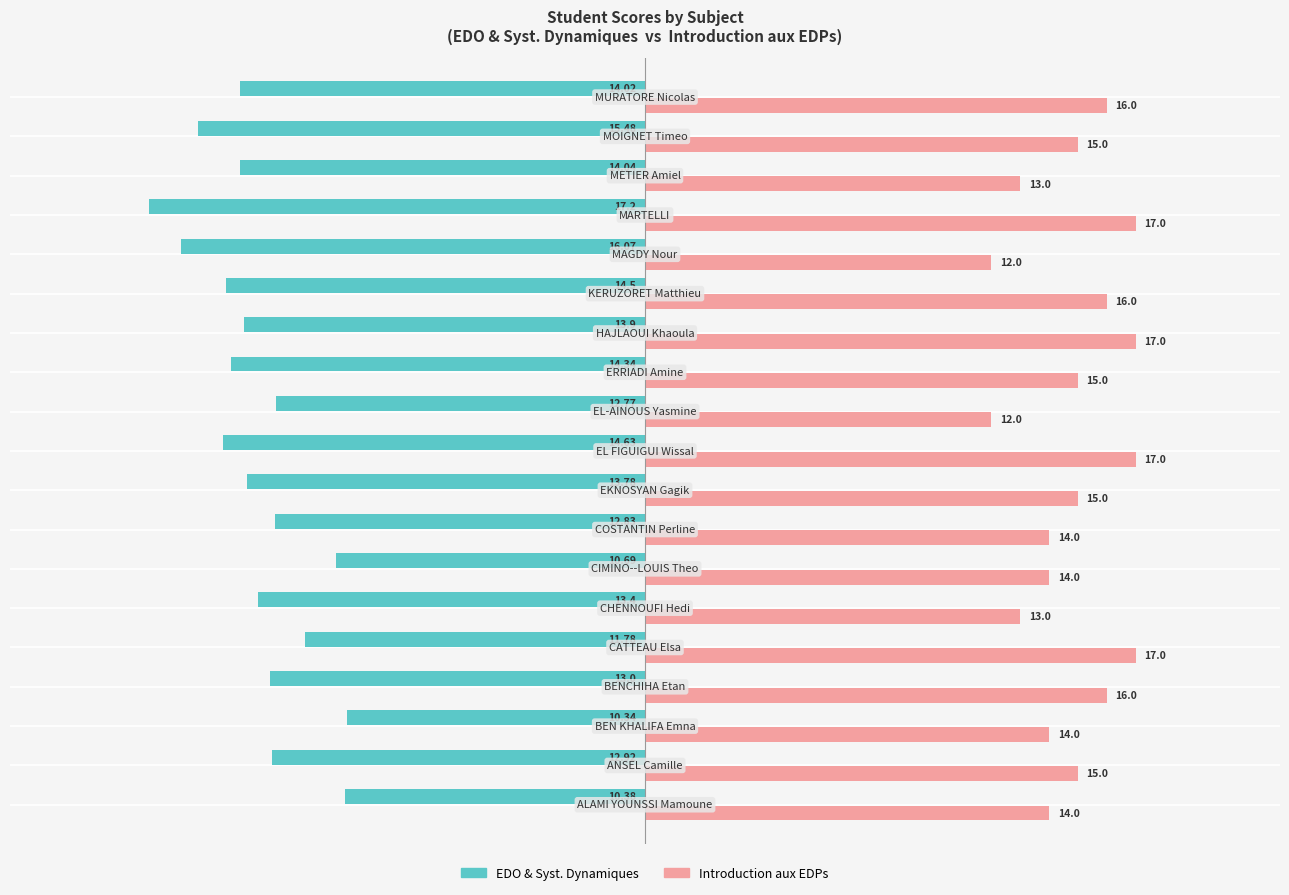

What is the difference between the second highest and minimum values in the Introduction aux EDPs series?

5.0